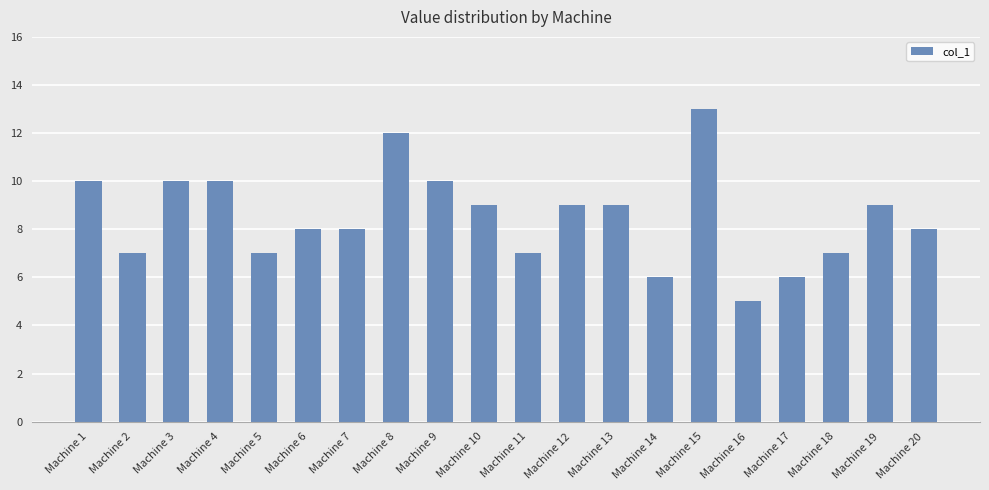

How many data points are less than 9?

10